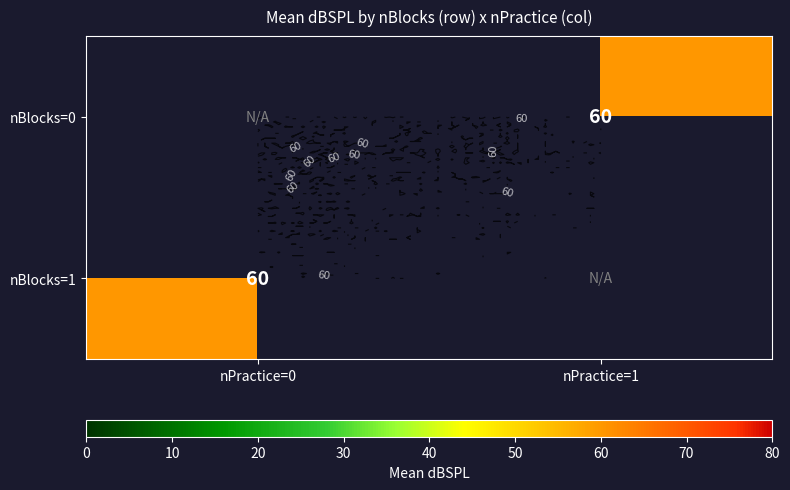

Rank the series by their maximum value, from highest to lowest.

nBlocks=0, nBlocks=1